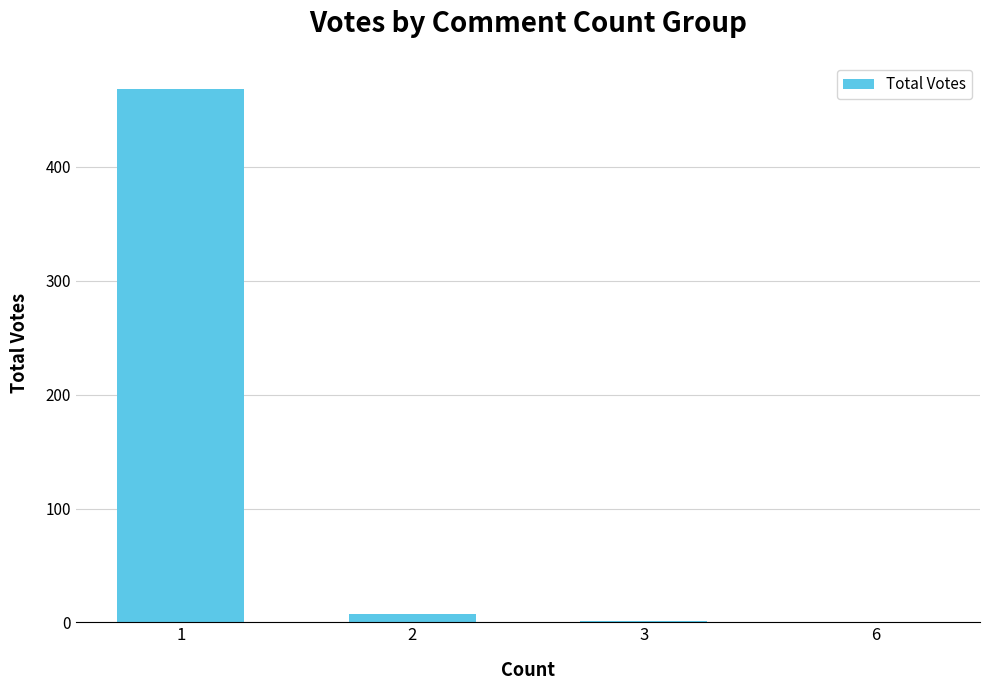

What is the average value?

119